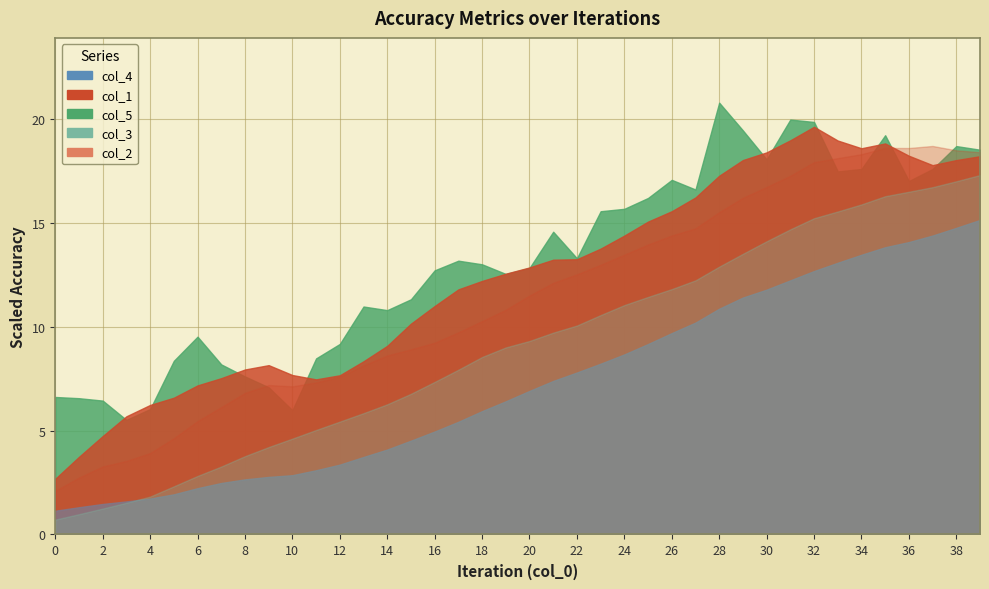

The value of col_4 at 14 is 0.6. True or false?

True